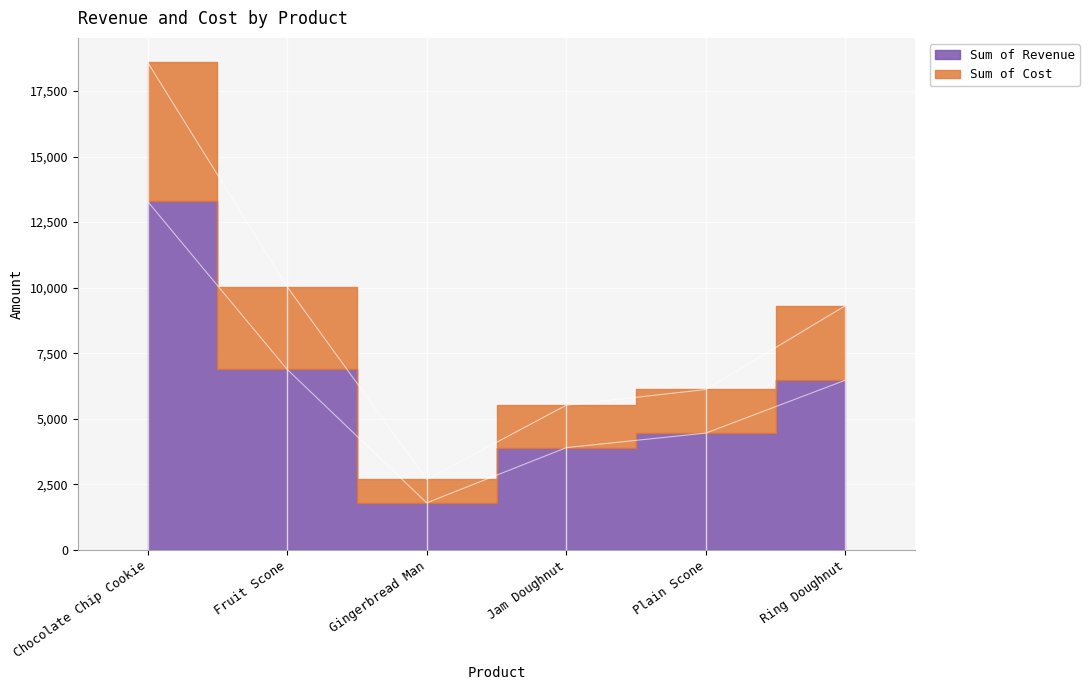

At which category is the sum across all series the highest?

Chocolate Chip Cookie